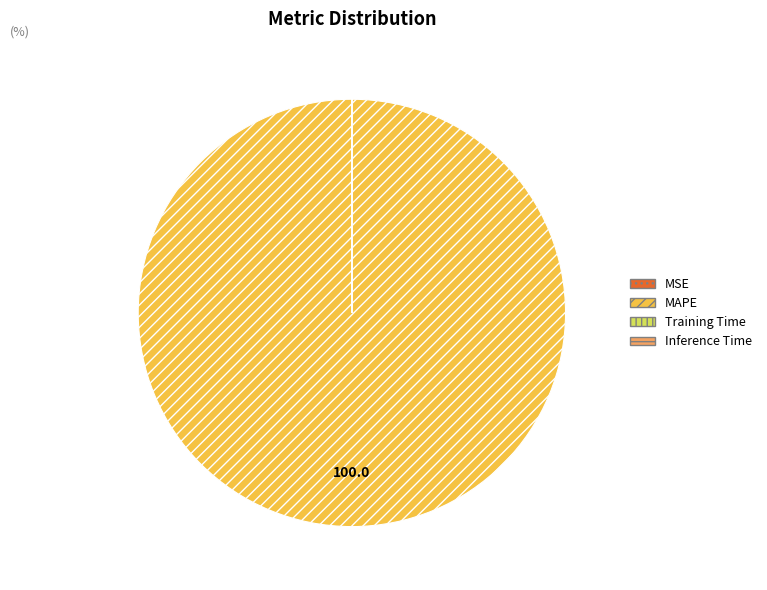

Which slice represents more than half of the pie?

MAPE